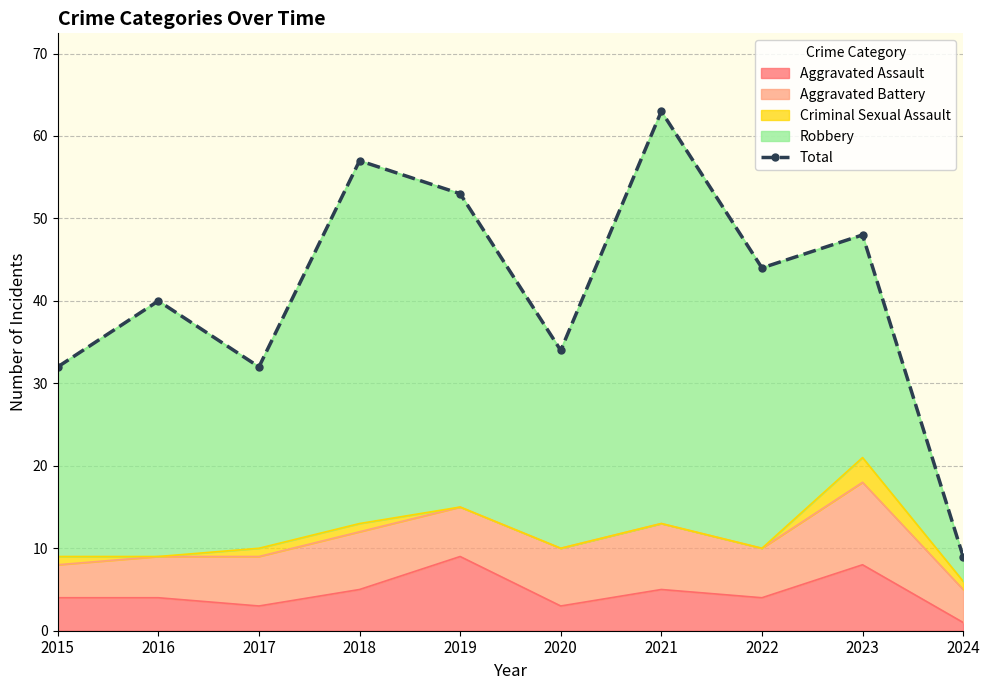

What is the difference between the maximum and minimum values?

54